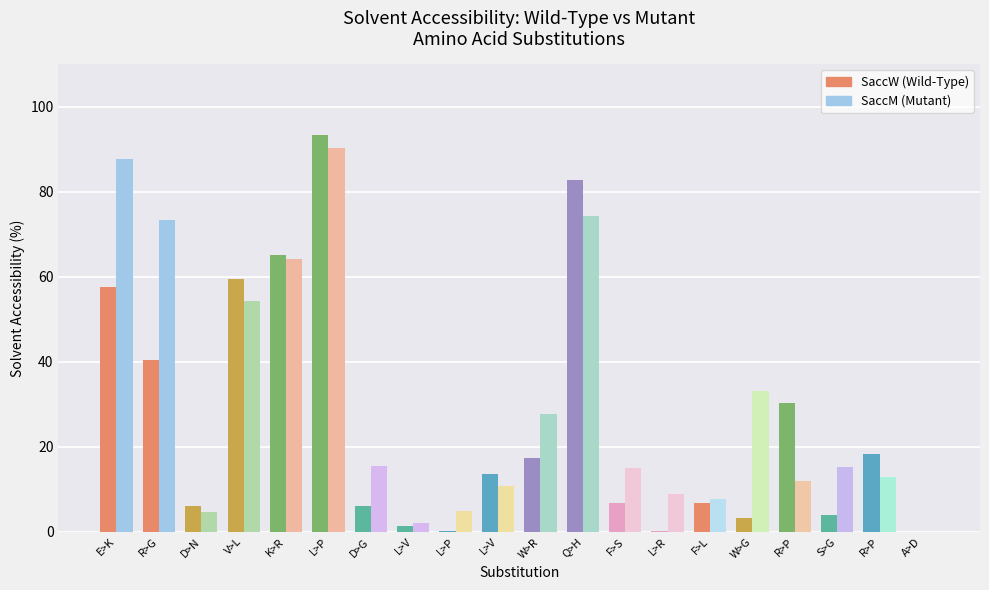

What is the greatest value displayed?

93.3